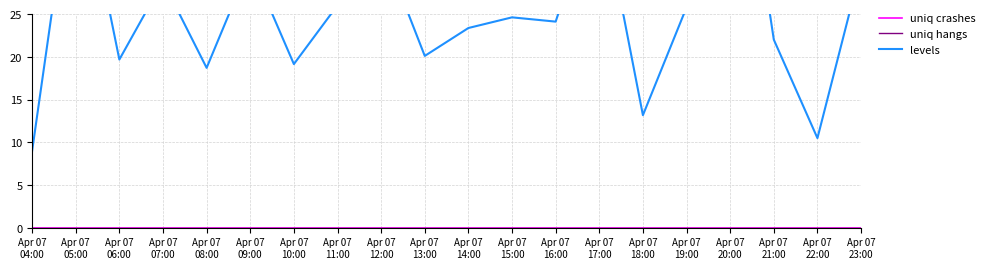

What is the spread (max minus min) of values at Apr 07
11:00?

26.0